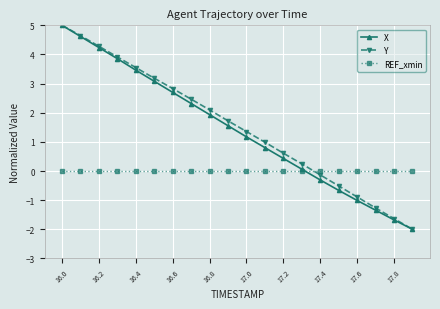

True or false: Y has more than 2 interior local peaks.

False